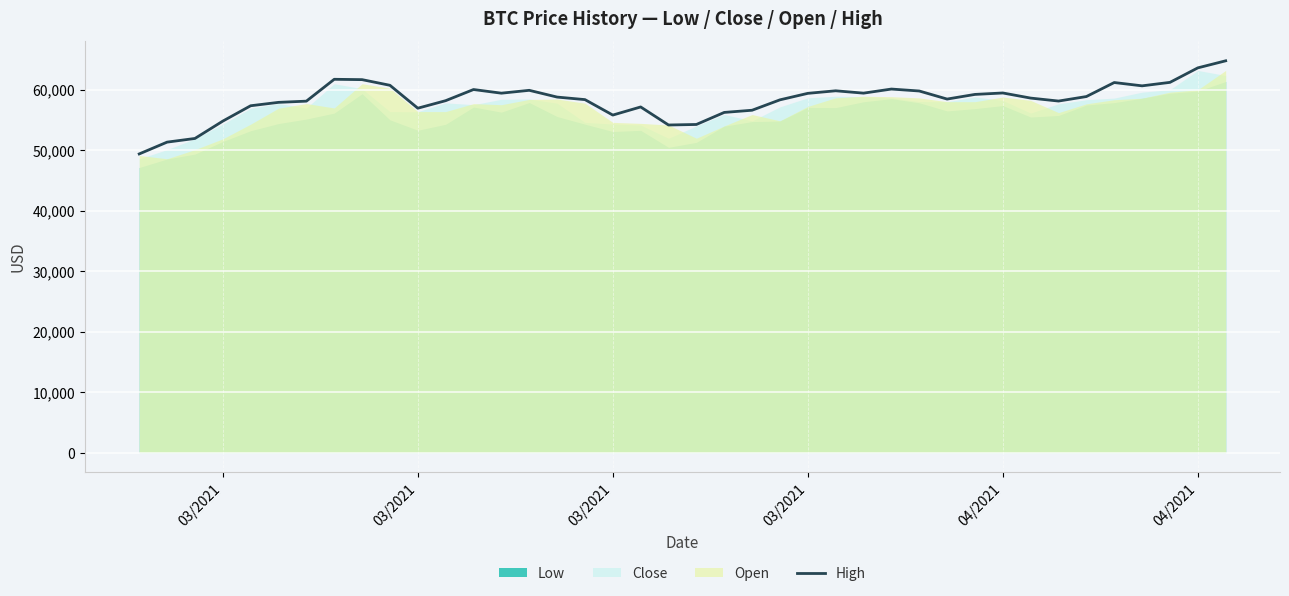

What is the difference between the maximum and minimum values?

15397